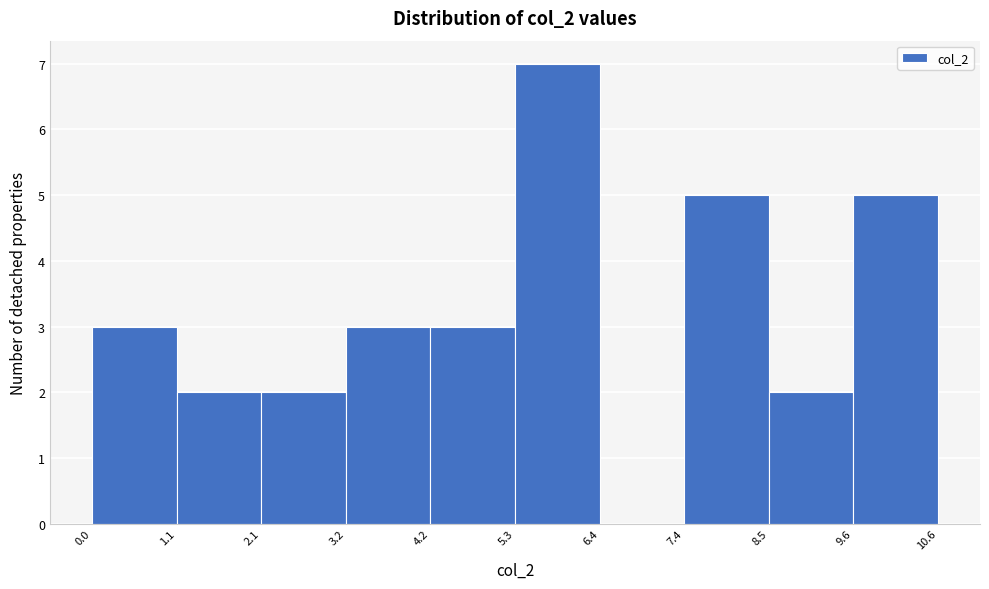

Reading left to right, transcribe this chart: for each bar, give the range it covers on the x-axis and its height. The values are not printed on the chart, so give them approximately, as read against the axis.

0.0 to 1.1: 3
1.1 to 2.1: 2
2.1 to 3.2: 2
3.2 to 4.2: 3
4.2 to 5.3: 3
5.3 to 6.4: 7
6.4 to 7.4: 0
7.4 to 8.5: 5
8.5 to 9.6: 2
9.6 to 10.6: 5